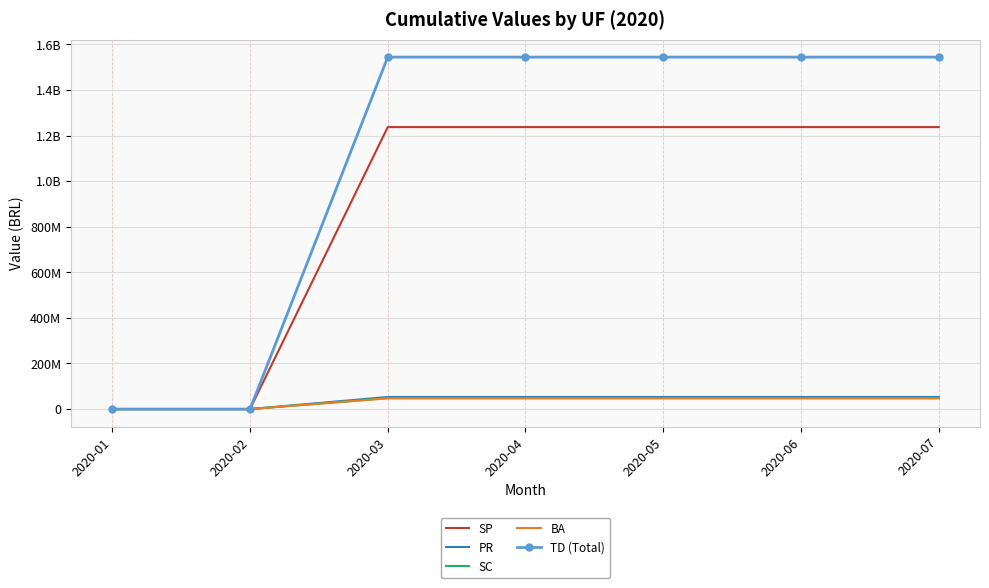

Is it true that BA equals 62518600.9 at 2020-06?

False